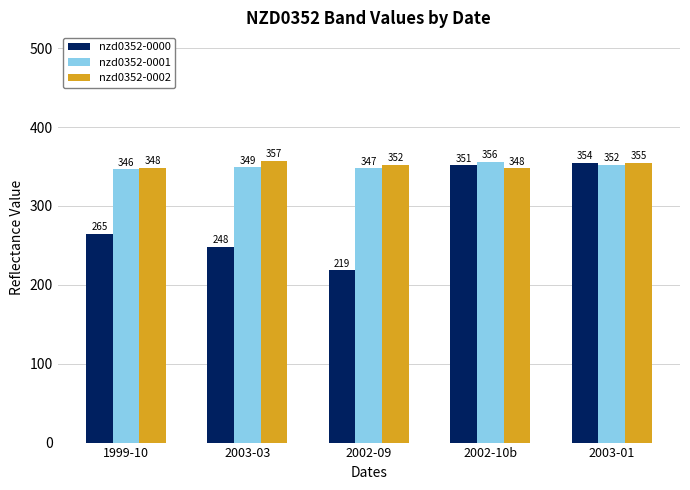

What is the label of the 2nd bar from the left?

2003-03